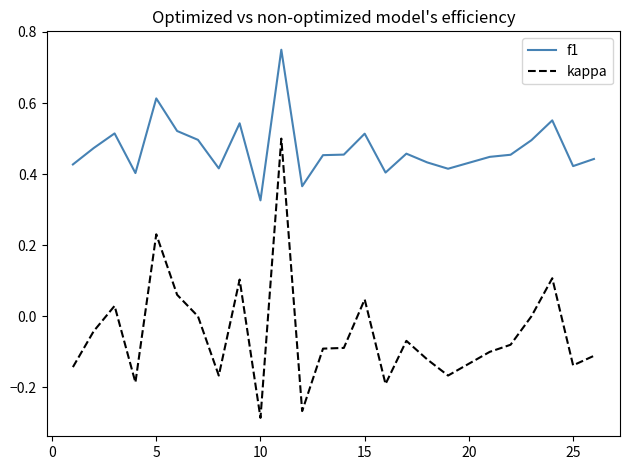

True or false: kappa and f1 intersect in this chart.

False